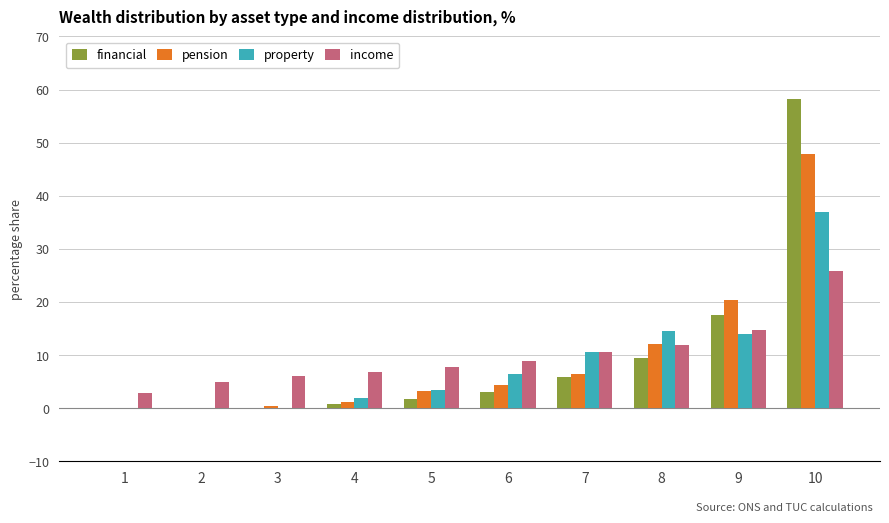

True or false: financial has a value of 15.2 at 8.

False